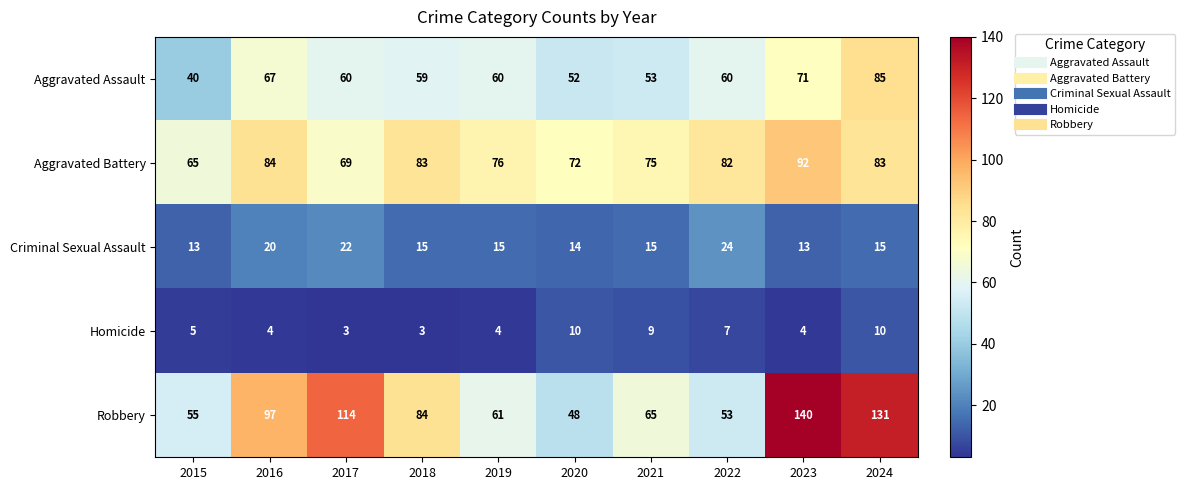

What is the difference between the second highest and second lowest values in the Criminal Sexual Assault series?

9